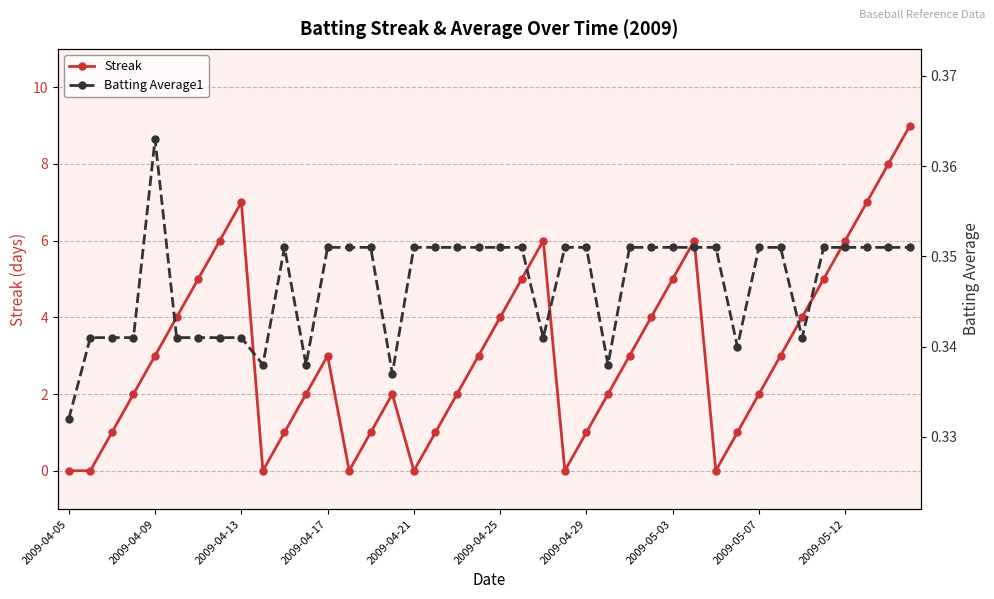

In Streak, how many points are higher than both neighbors (excluding endpoints)?

5